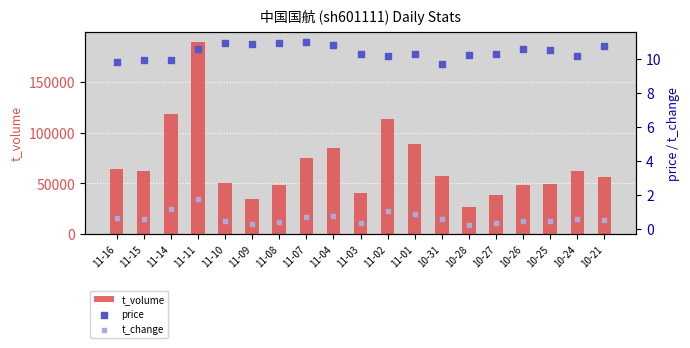

Which series has the widest spread of Y values?

t_volume